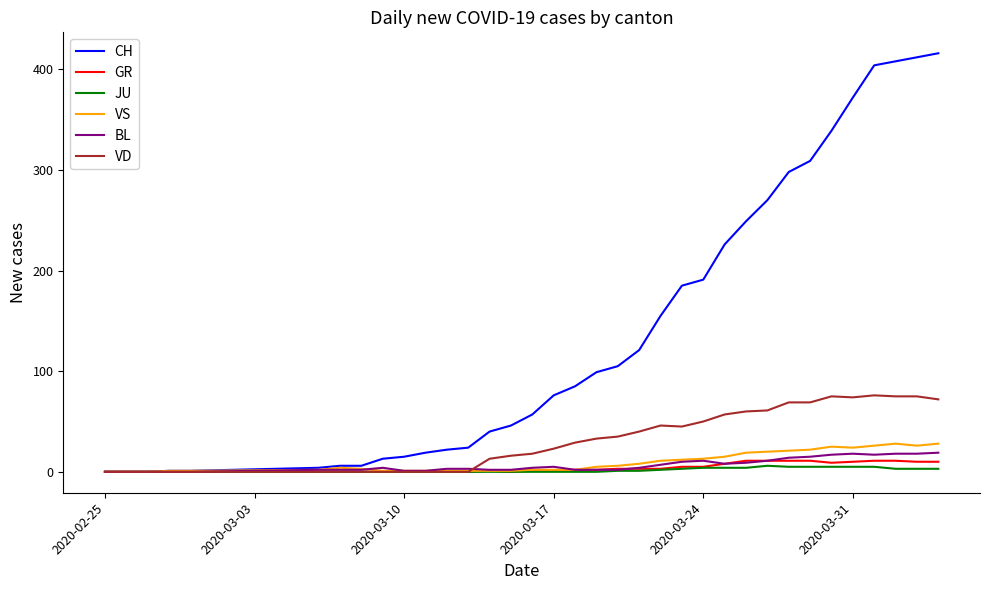

What is the sum of all CH values?

4974